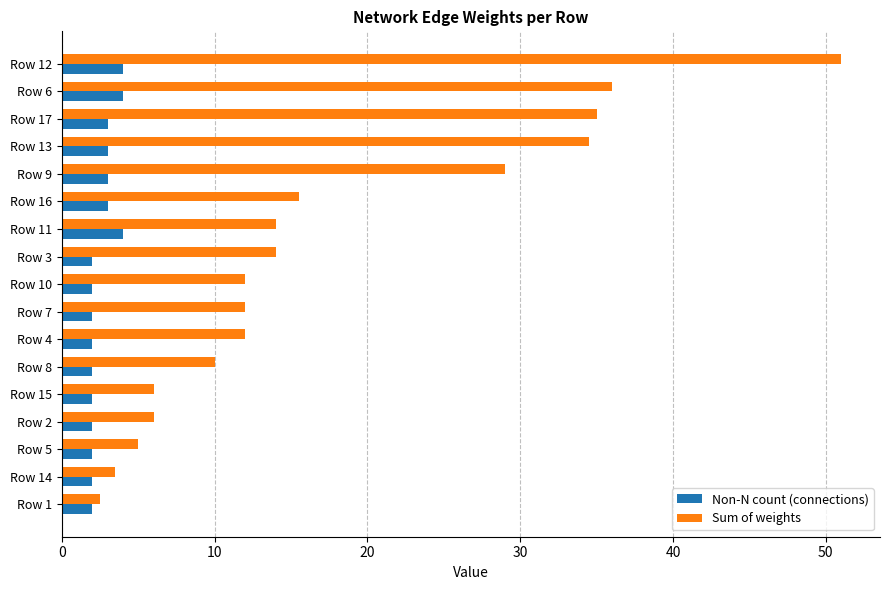

True or false: Sum of weights has a value of 51.0 at Row 12.

True